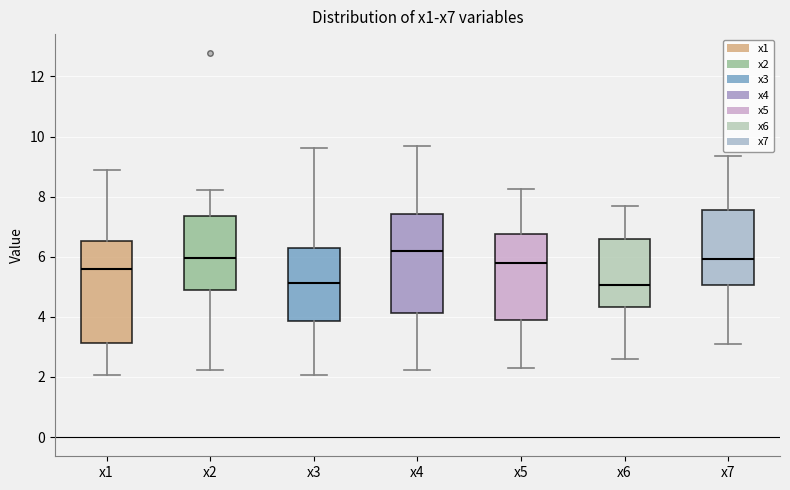

Where is the lower edge of the box for x3 on the y-axis? The values are not printed on the chart, so give them approximately, as read against the axis.

3.8